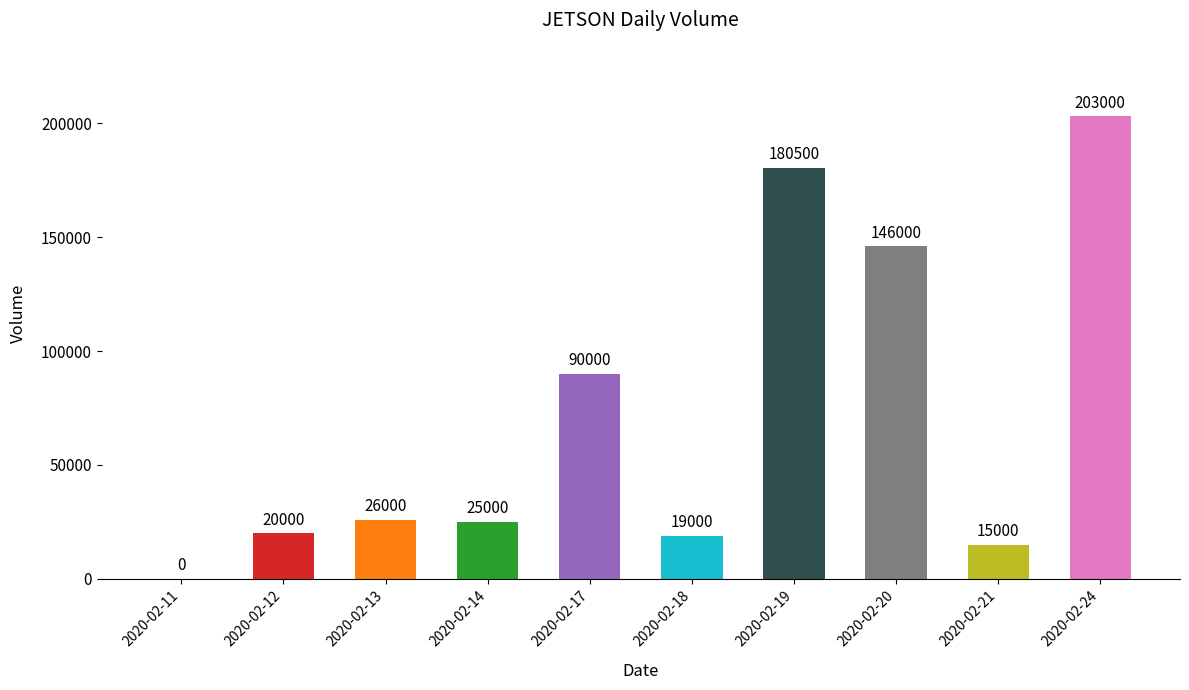

What is the average value?

72450